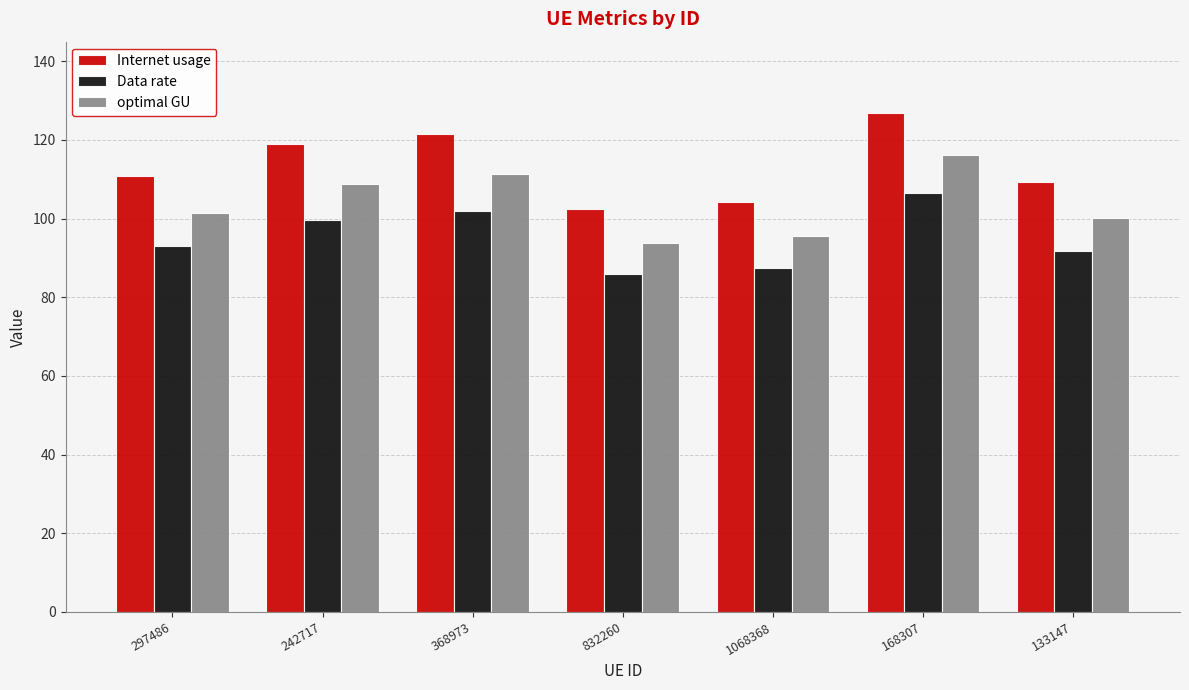

What is the label of the 7th bar from the left?

133147